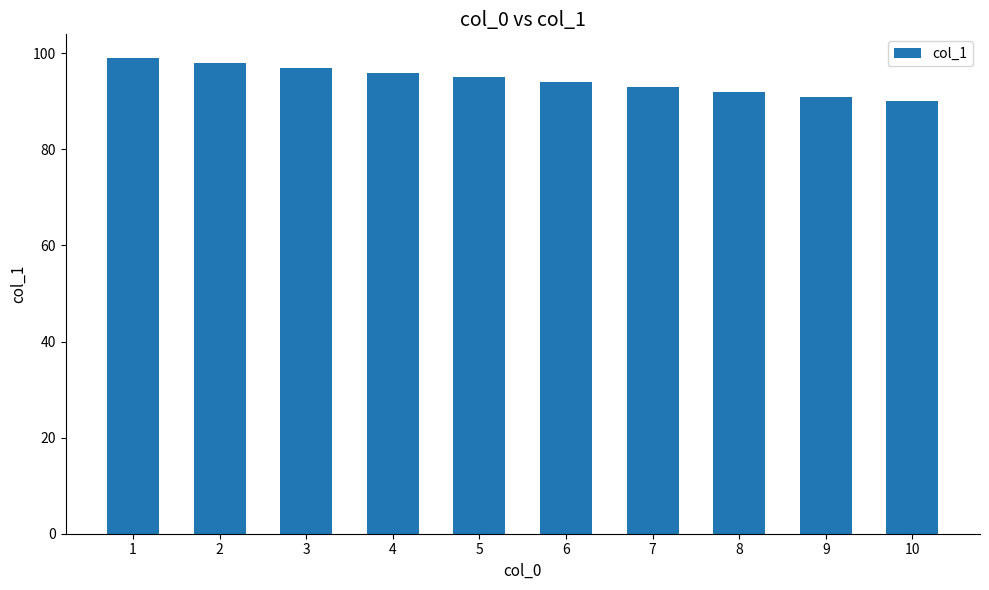

The value at 5 is 128. True or false?

False